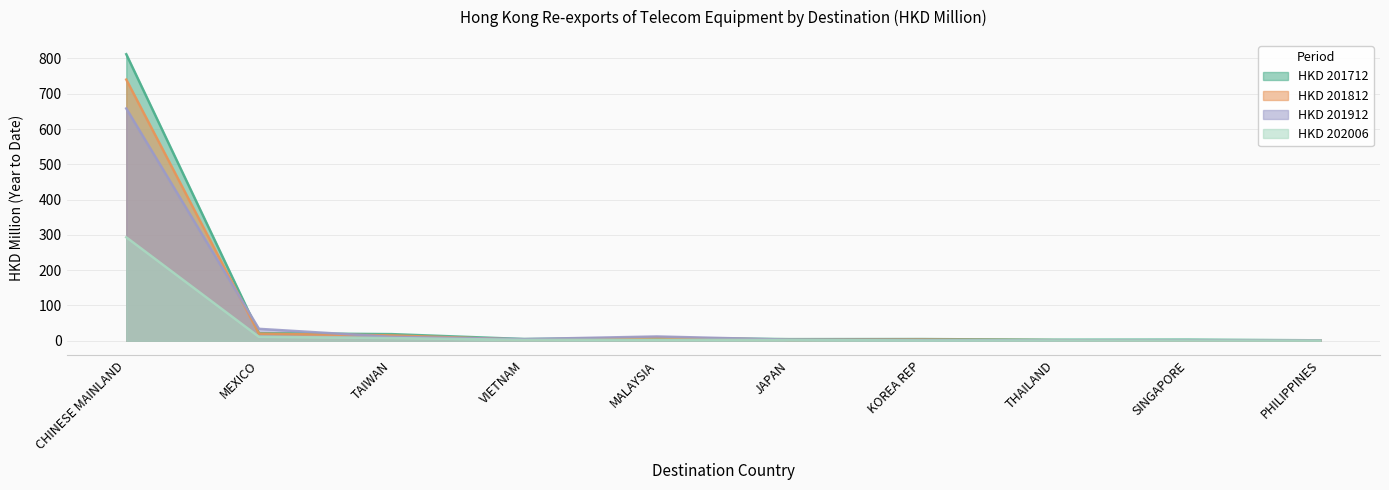

What is the lowest value of the HKD 201812 series?

0.2